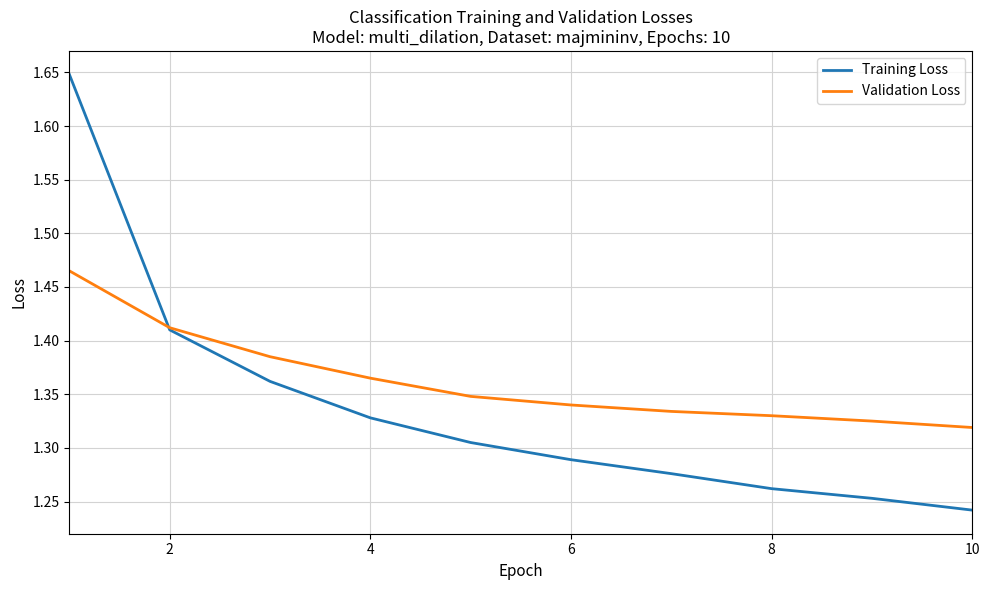

Rank the series by their maximum value, from highest to lowest.

Training Loss, Validation Loss